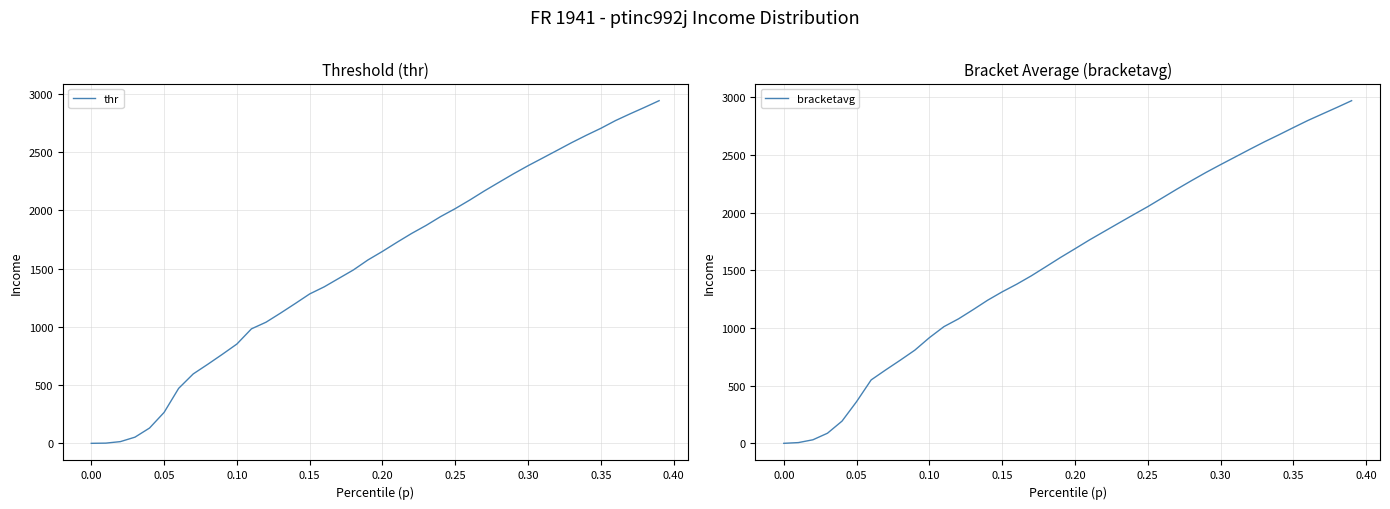

True or false: bracketavg and thr cross at least once.

False